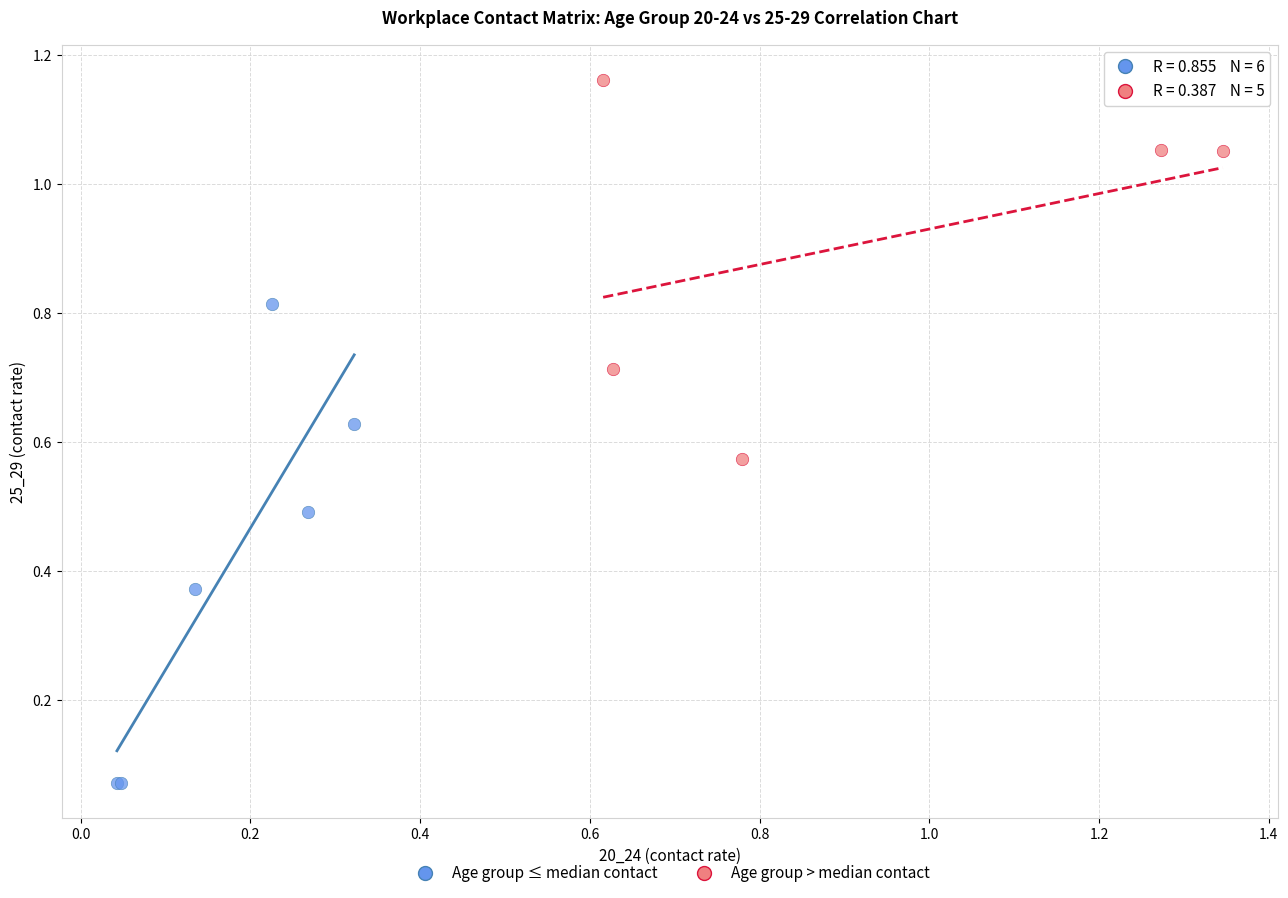

Which series contains the highest Y value?

Age group > median contact